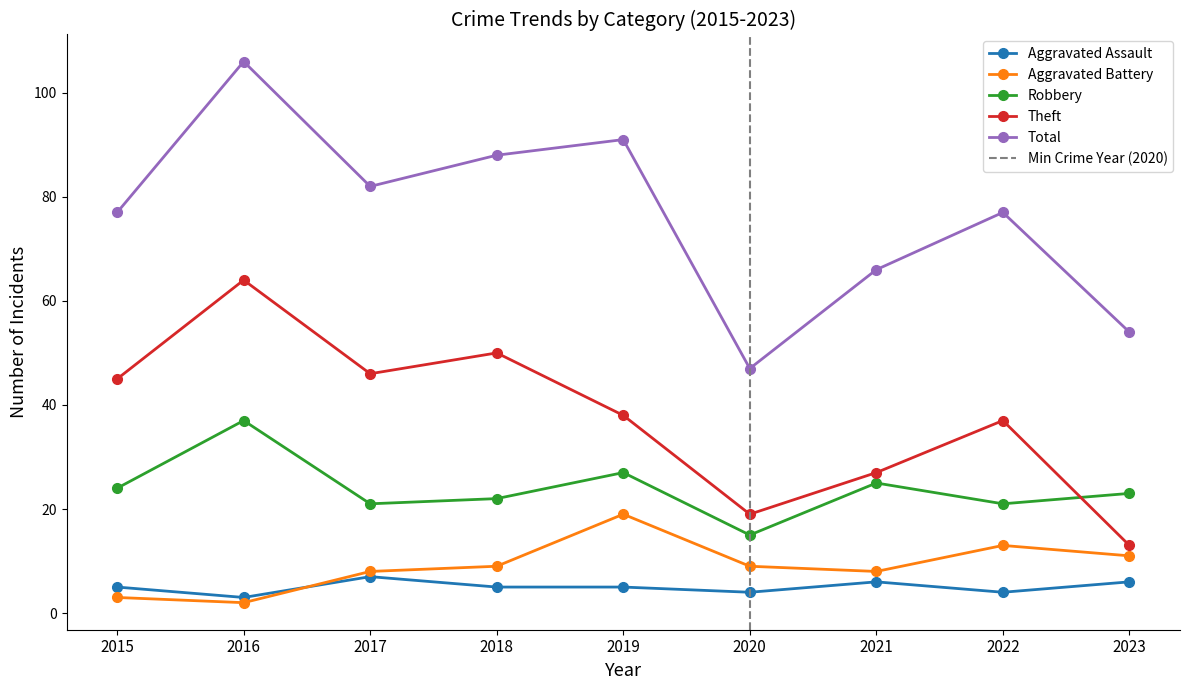

Rank the series by their maximum value, from lowest to highest.

Aggravated Assault, Aggravated Battery, Robbery, Theft, Total